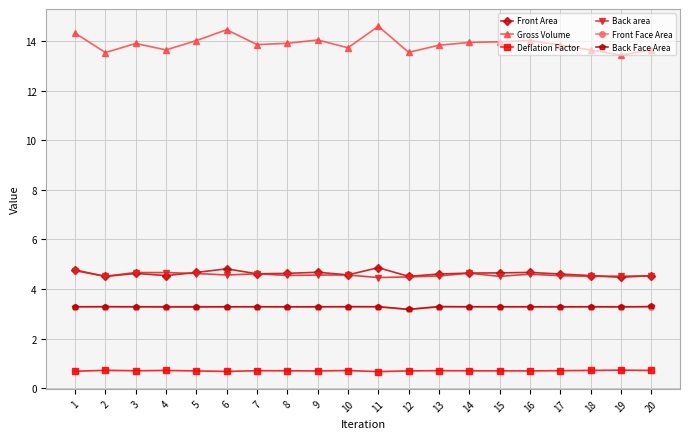

What is the difference between the highest and lowest values at 17?

13.1